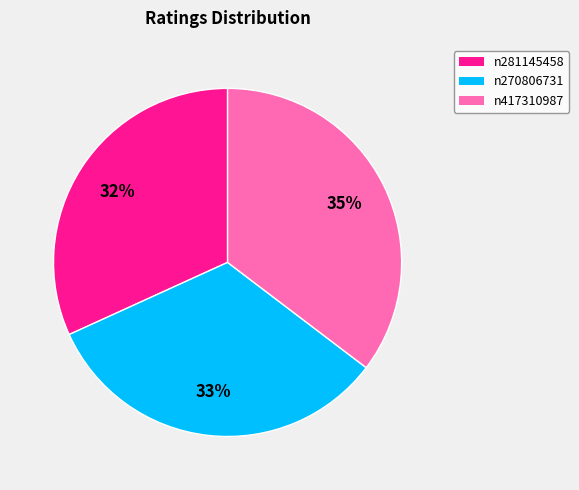

What percentage is the n417310987 slice, to the nearest percent?

35%